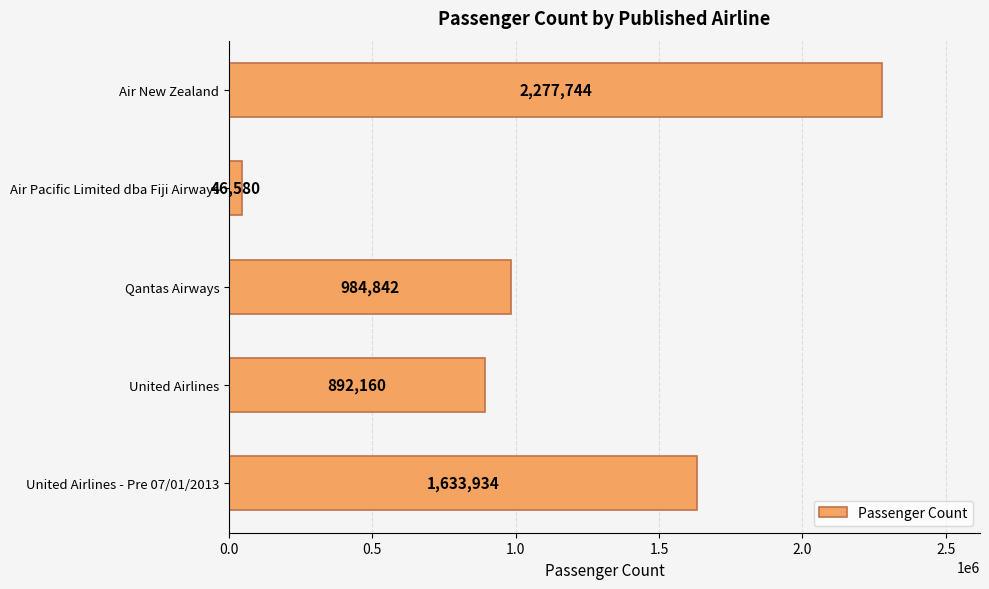

What is the change in value from Qantas Airways to United Airlines - Pre 07/01/2013?

+649092